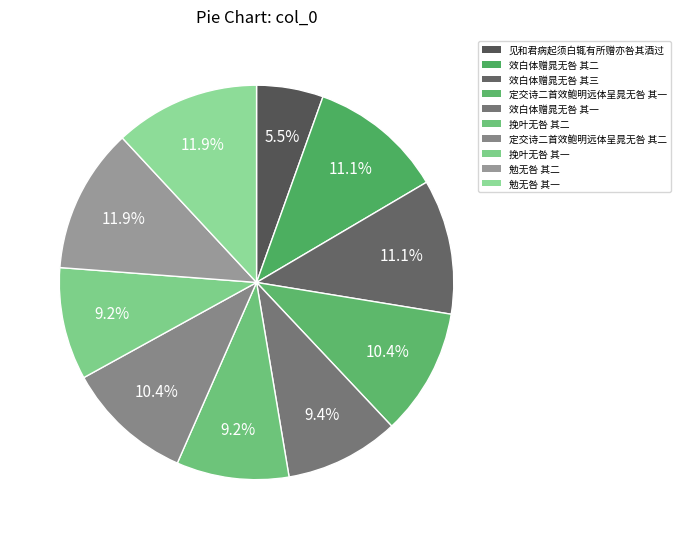

What percentage is NOT represented by 见和君病起须白辄有所赠亦咎其酒过?

94.5%